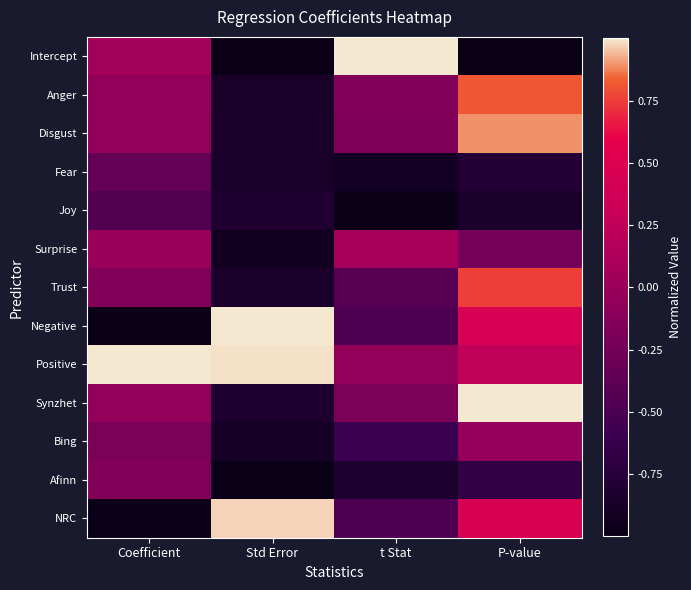

Reading left to right, extract all data points from this chart.

Intercept: Coefficient=0.1	Std Error=-1.0	t Stat=1.0	P-value=-1.0
Anger: Coefficient=-0.0	Std Error=-0.9	t Stat=-0.2	P-value=0.8
Disgust: Coefficient=-0.0	Std Error=-0.9	t Stat=-0.2	P-value=0.9
Fear: Coefficient=-0.3	Std Error=-0.9	t Stat=-0.9	P-value=-0.8
Joy: Coefficient=-0.4	Std Error=-0.8	t Stat=-1.0	P-value=-0.9
Surprise: Coefficient=0.0	Std Error=-0.9	t Stat=0.1	P-value=-0.2
Trust: Coefficient=-0.1	Std Error=-0.9	t Stat=-0.4	P-value=0.8
Negative: Coefficient=-1.0	Std Error=1.0	t Stat=-0.5	P-value=0.4
Positive: Coefficient=1.0	Std Error=1.0	t Stat=-0.0	P-value=0.3
Synzhet: Coefficient=-0.0	Std Error=-0.8	t Stat=-0.2	P-value=1.0
Bing: Coefficient=-0.2	Std Error=-0.9	t Stat=-0.6	P-value=-0.0
Afinn: Coefficient=-0.1	Std Error=-1.0	t Stat=-0.8	P-value=-0.7
NRC: Coefficient=-1.0	Std Error=1.0	t Stat=-0.5	P-value=0.5